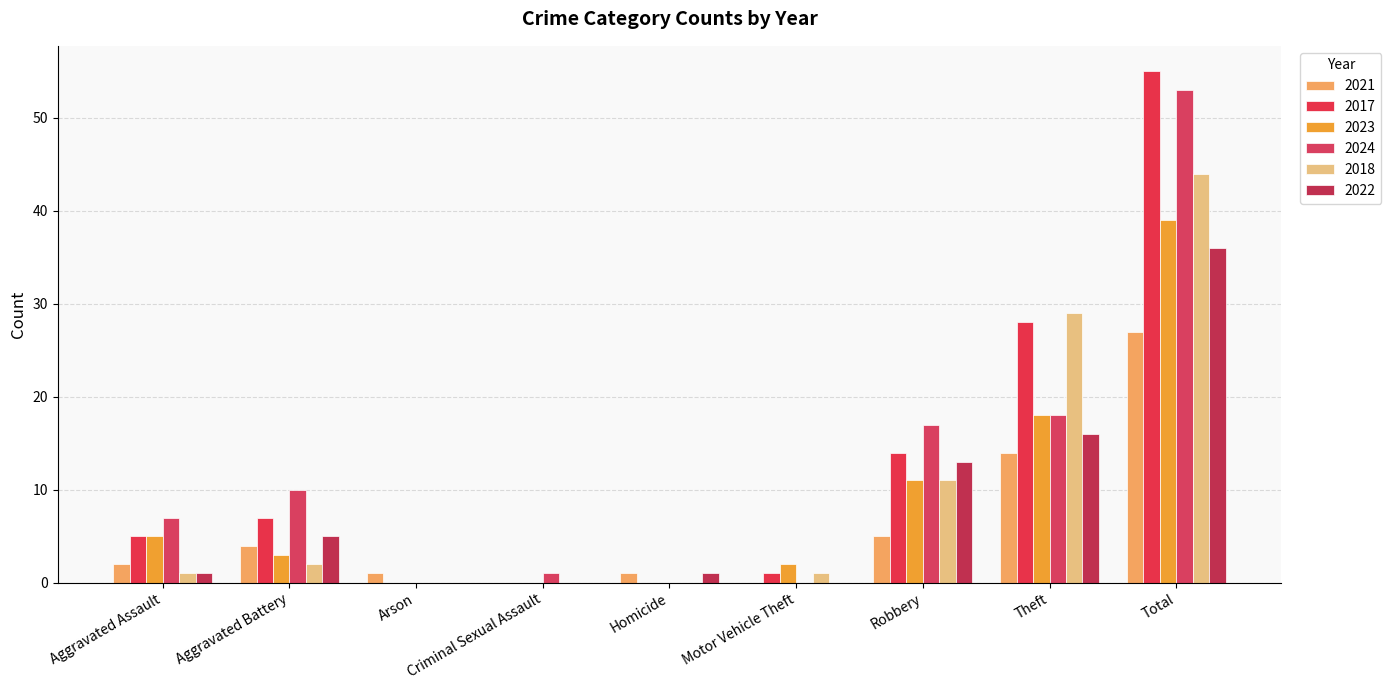

Count the number of categories in the chart.

9